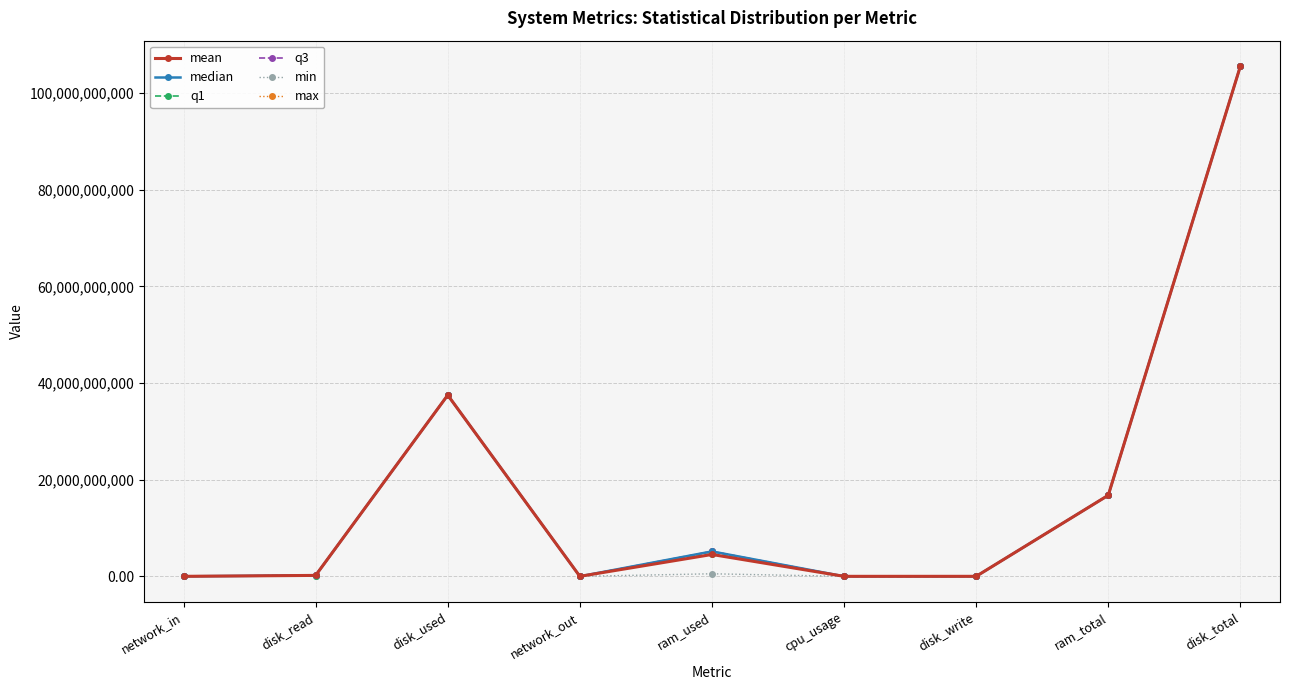

True or false: max has more than 1 interior local peaks.

True